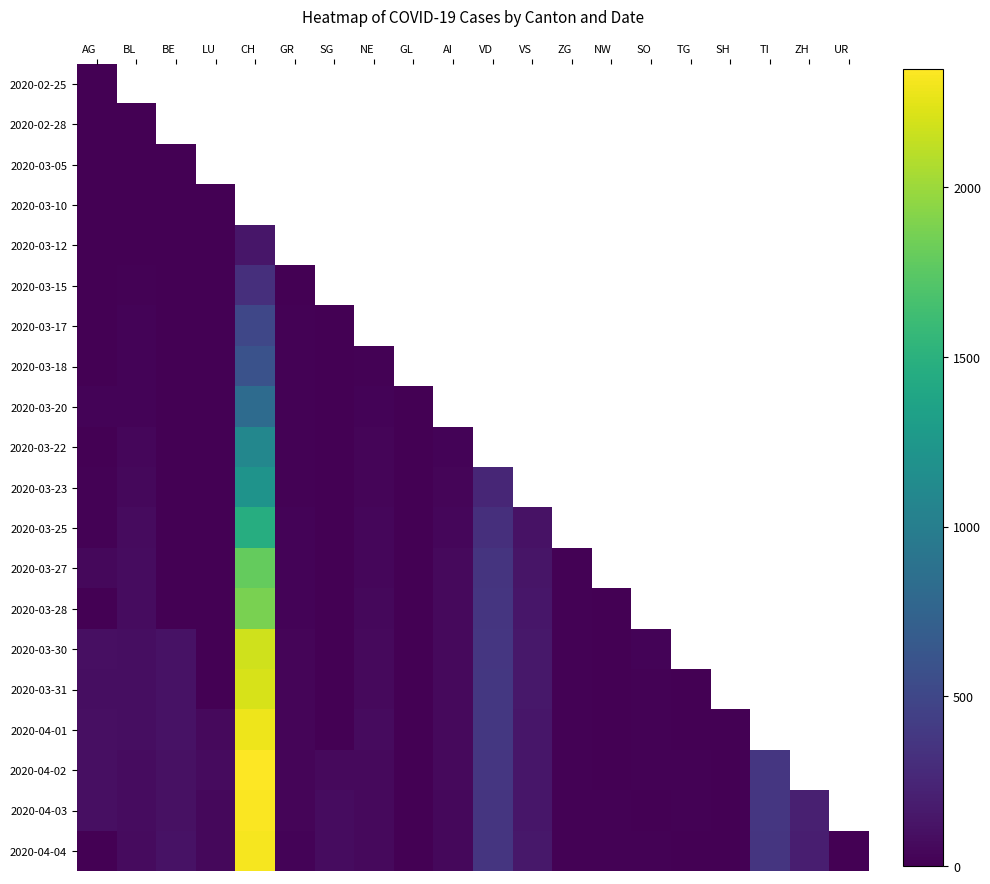

Which category has the highest value in the 2020-03-17 series?

CH